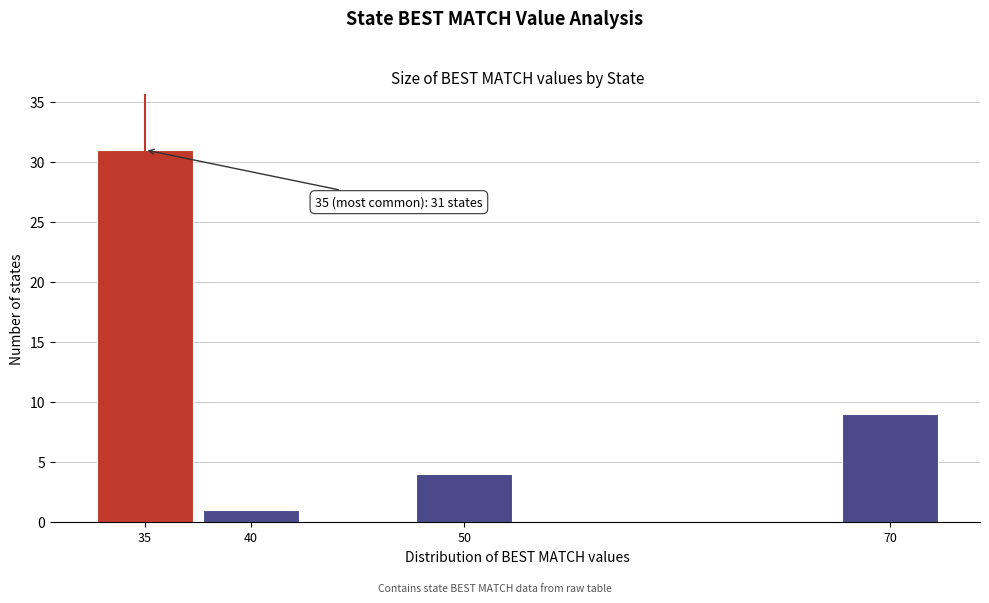

Reading right to left, what are all the values shown in this chart?

70=9	50=4	40=1	35=31